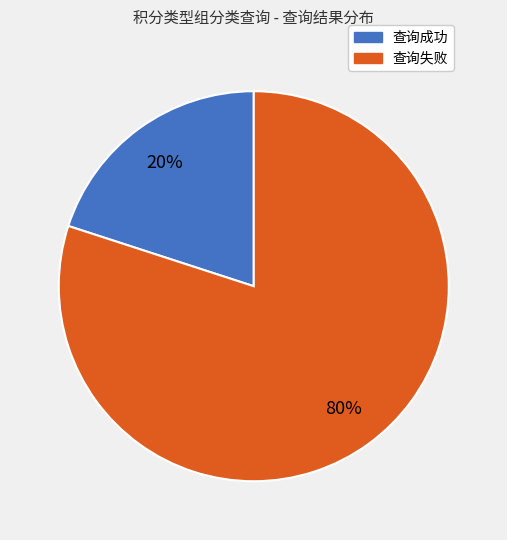

To the nearest percent, what percentage of the pie is 查询失败?

80%